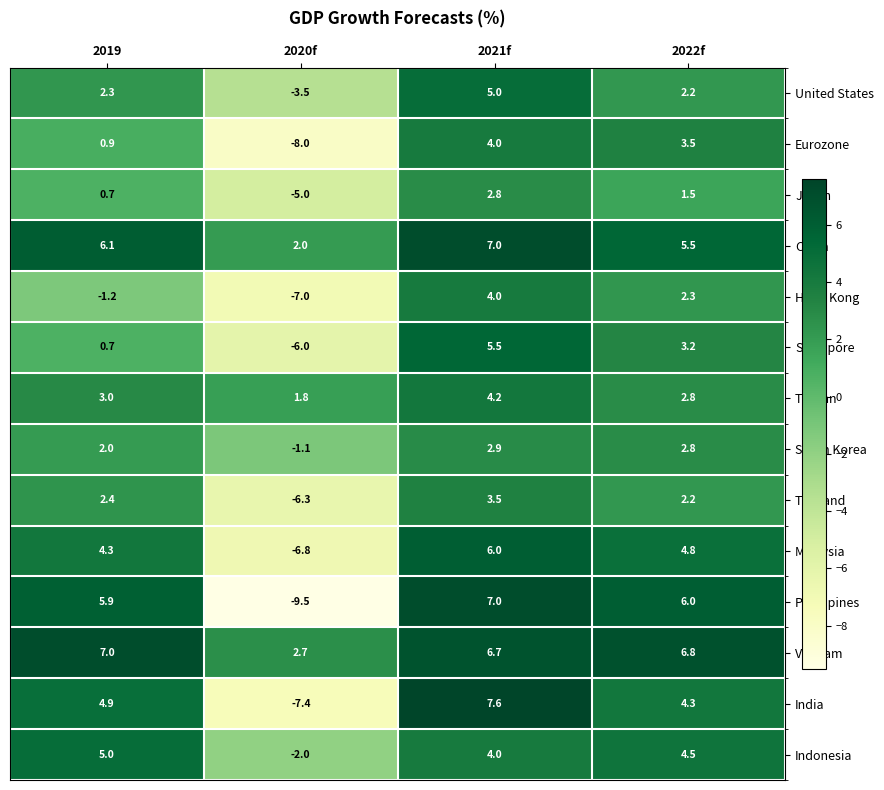

Count the number of data series in this chart.

14